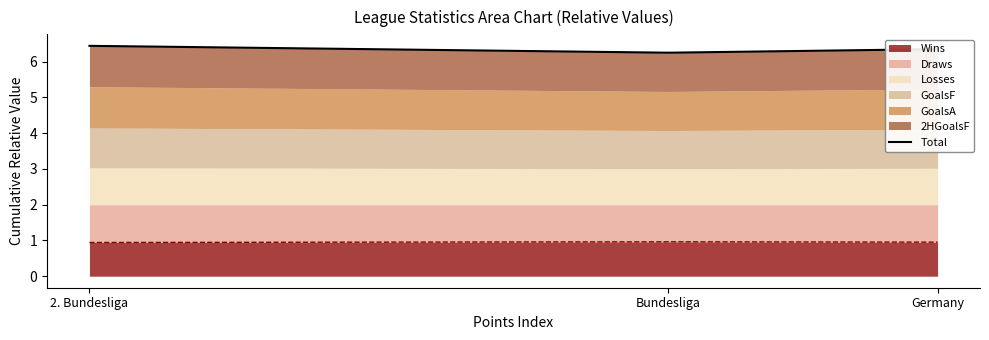

List the labels in order of value, largest first.

2. Bundesliga, Germany, Bundesliga